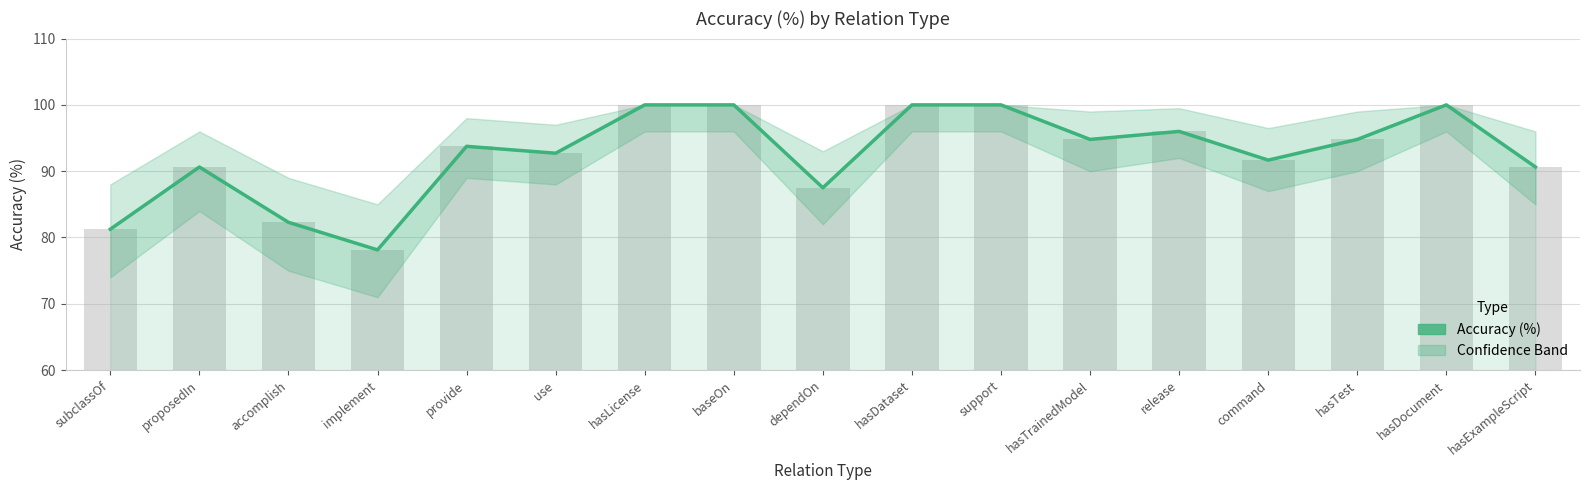

List the labels in order of value, smallest first.

implement, subclassOf, accomplish, dependOn, proposedIn, hasExampleScript, command, use, provide, hasTrainedModel, hasTest, release, hasLicense, baseOn, hasDataset, support, hasDocument